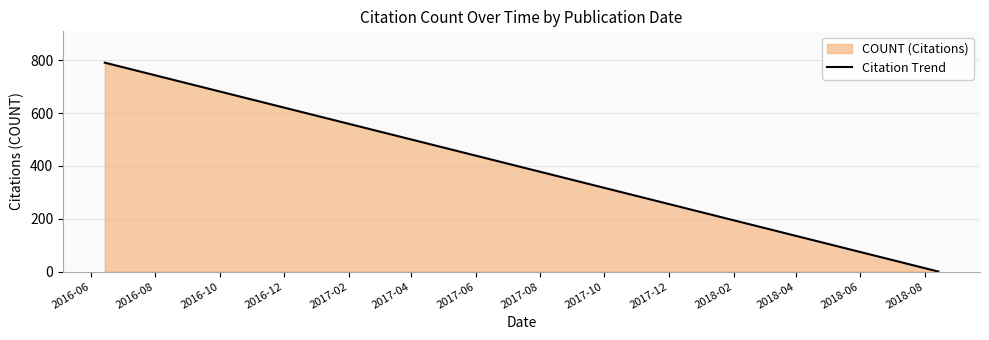

Reading right to left, what are all the values shown in this chart?

0	19	22	46	56	63	86	95	181	196	791